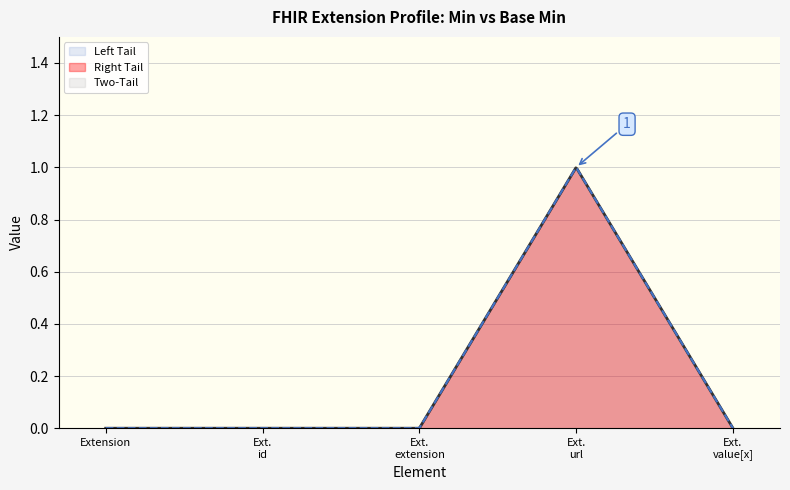

Does the chart display data point markers on the line(s)?

No